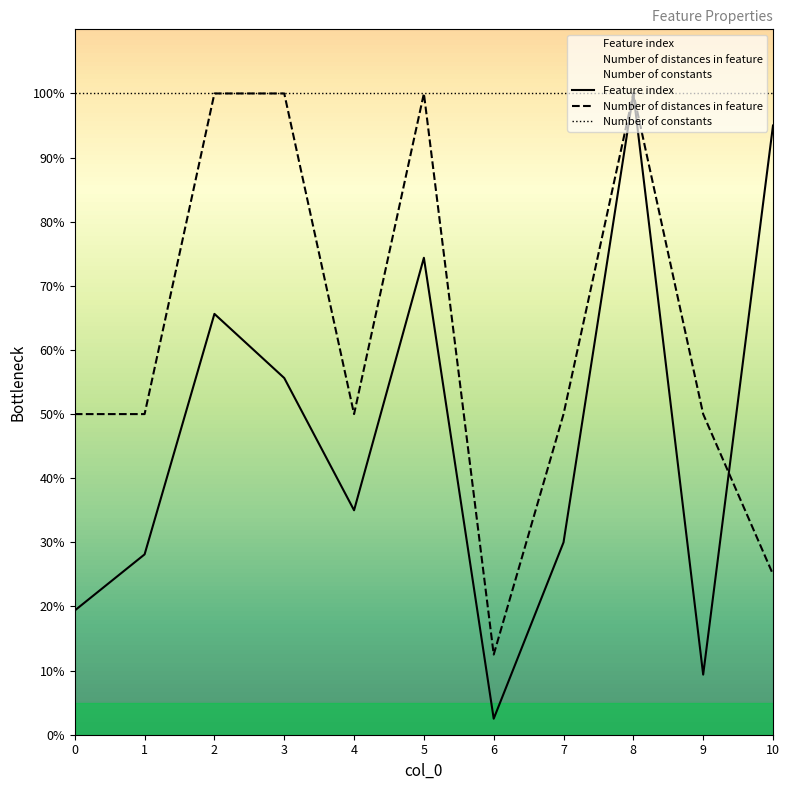

At which category does Feature index reach its first local peak?

2